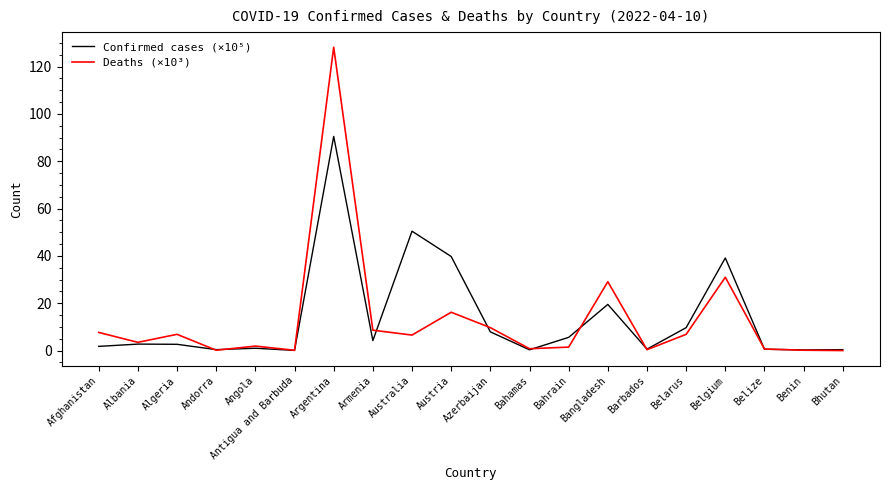

Which series has the widest spread of values?

Deaths (×10³)